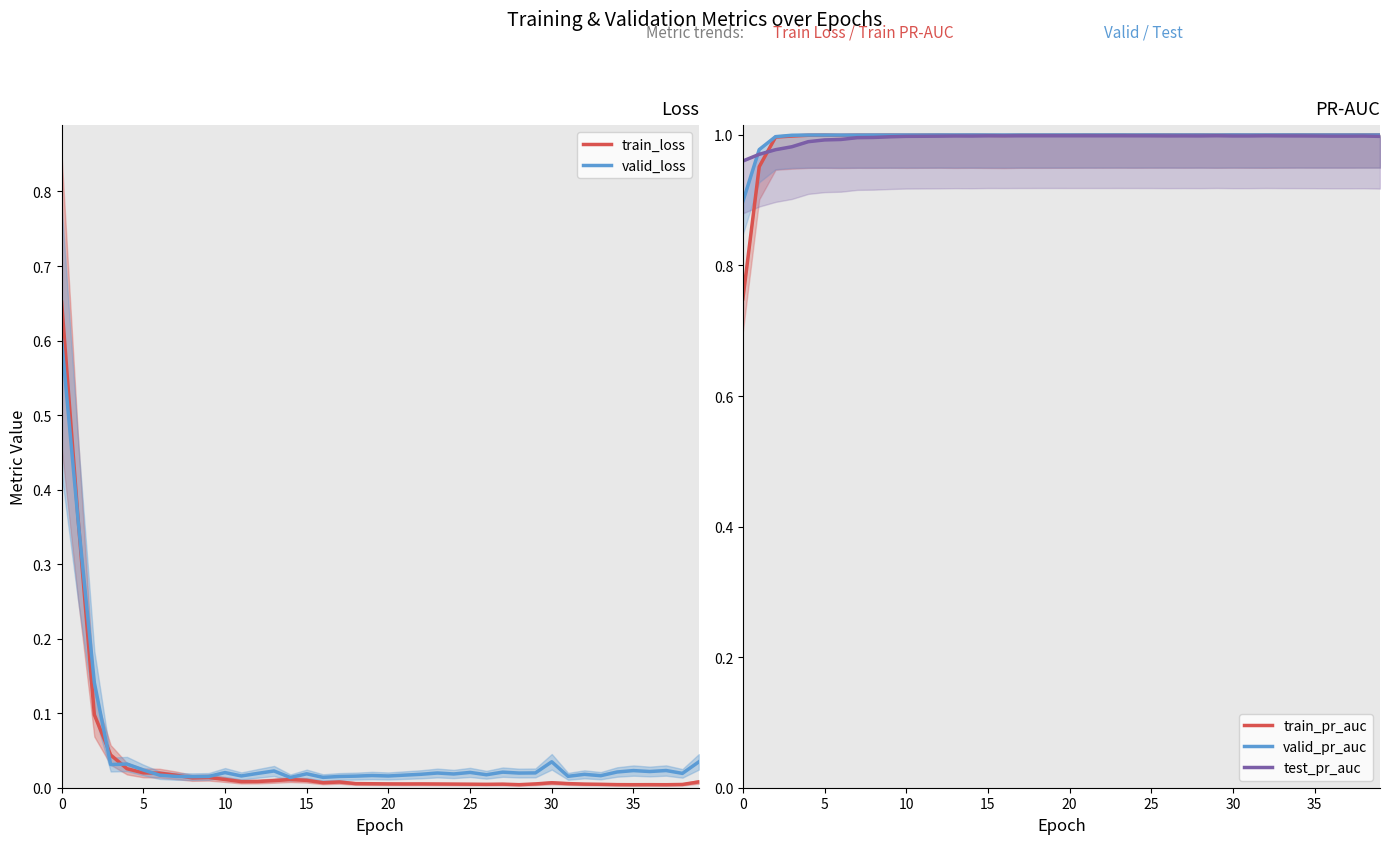

Which category has the lowest value across all series?

37